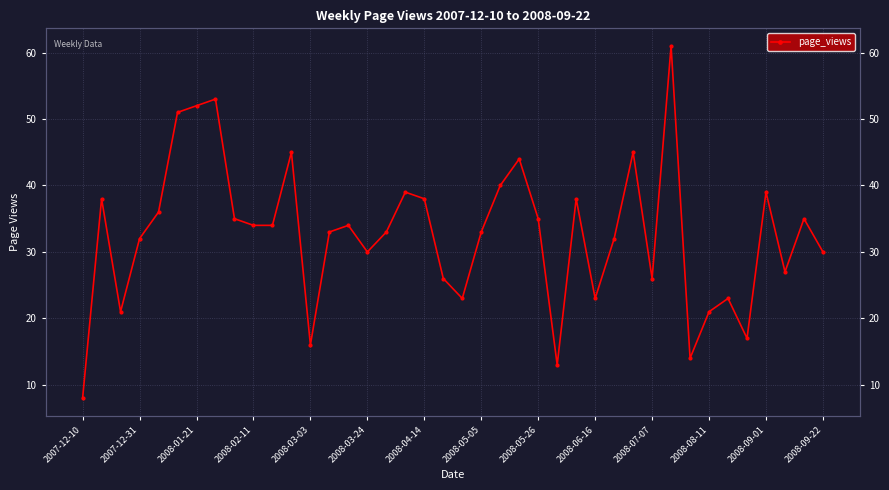

How many distinct data groups are displayed?

1